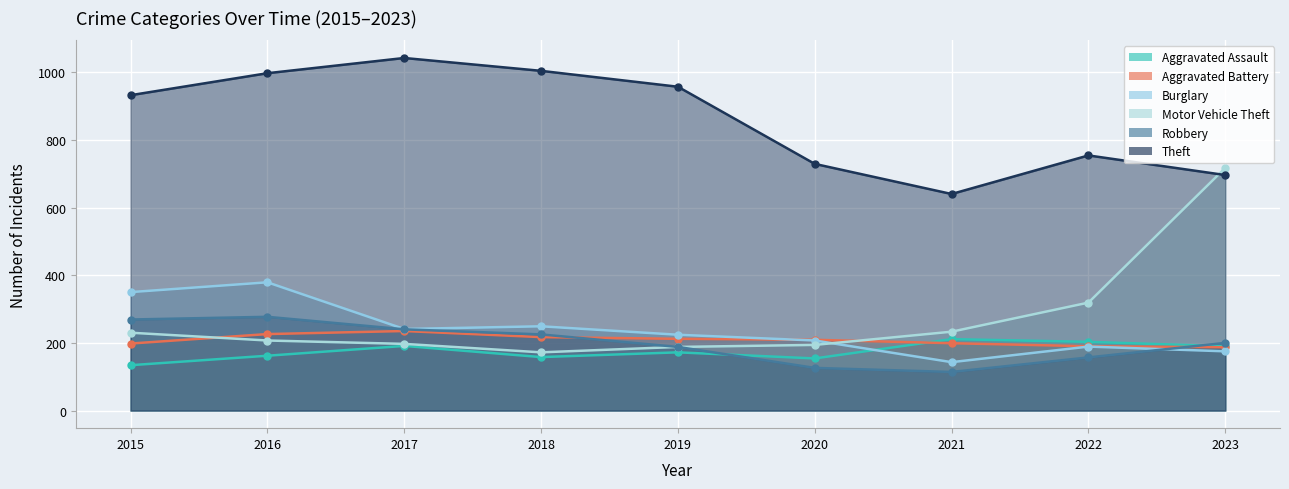

At how many categories does at least one series exceed 589?

9